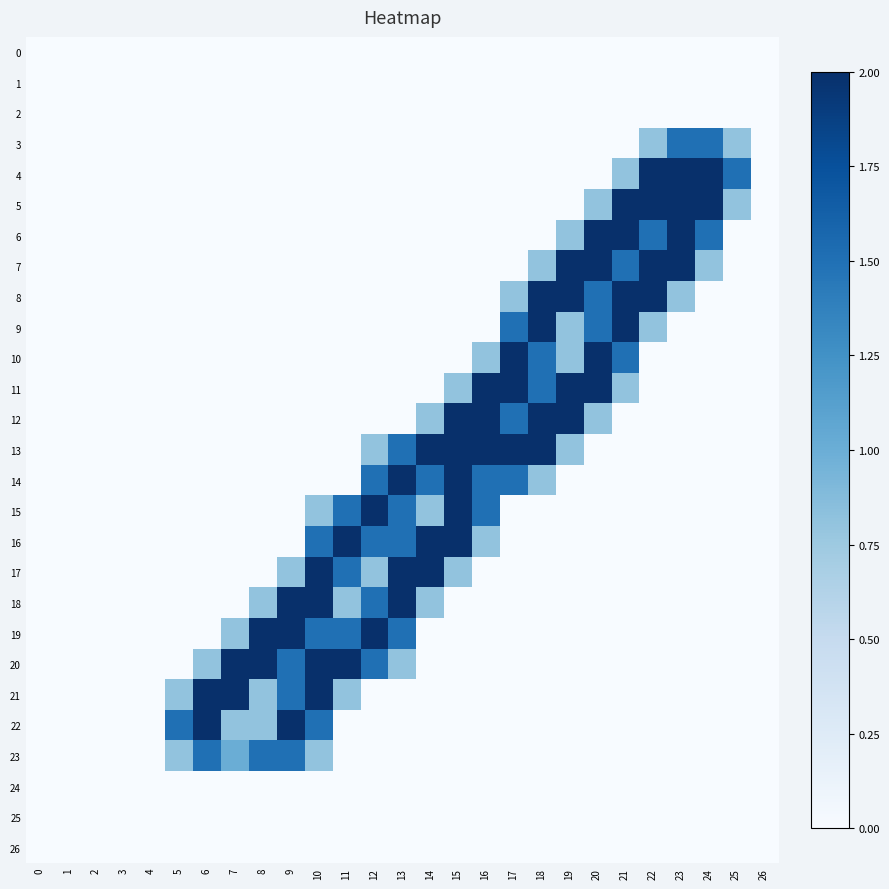

What is the difference between the highest and lowest values at 17?

2.0